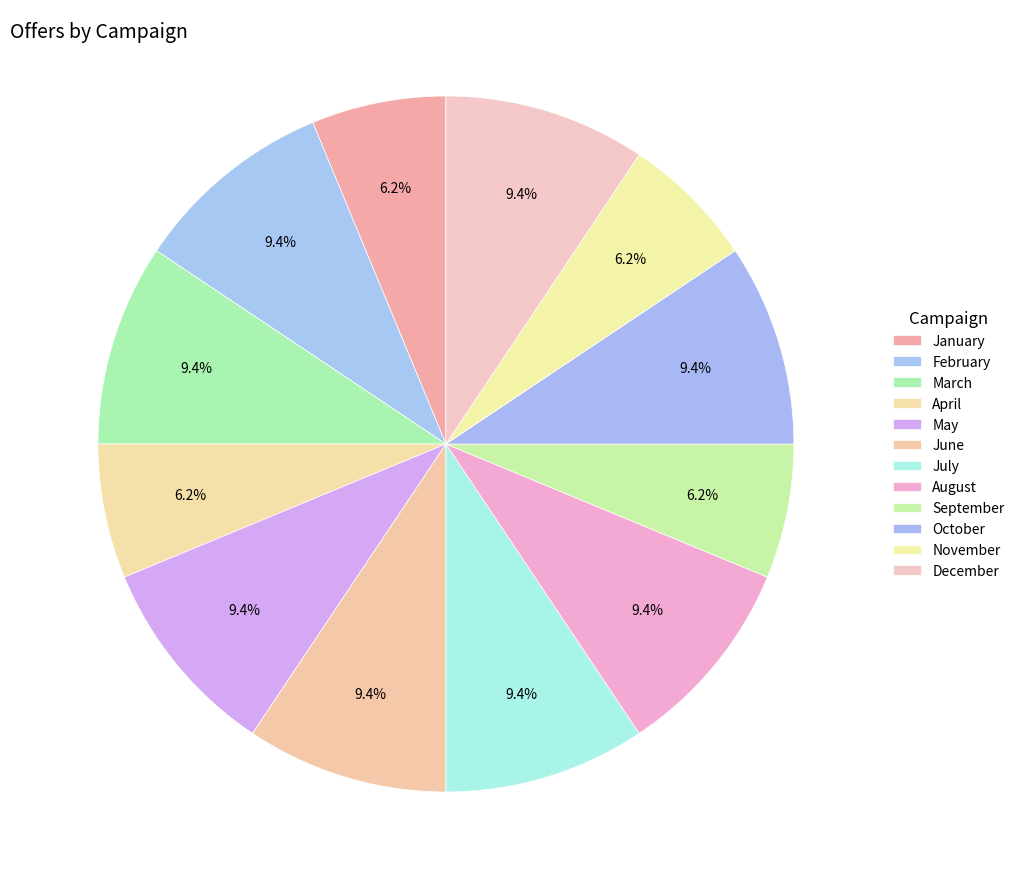

What is the ratio of the value at June to the value at November?

1.5